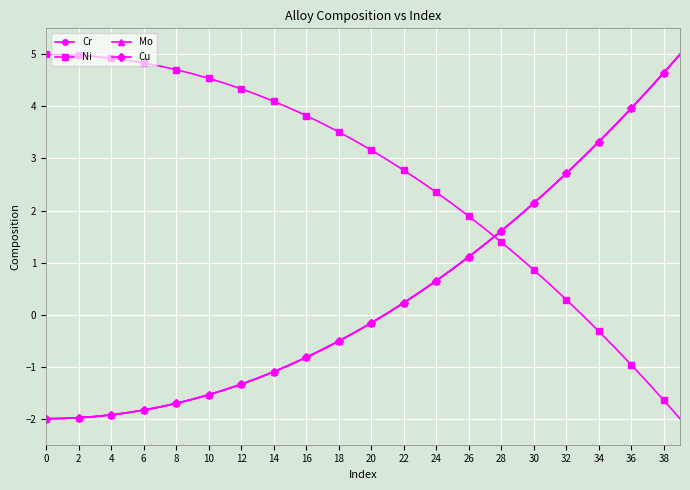

After their last crossing, which series has the higher values: Cu or Ni?

Cu